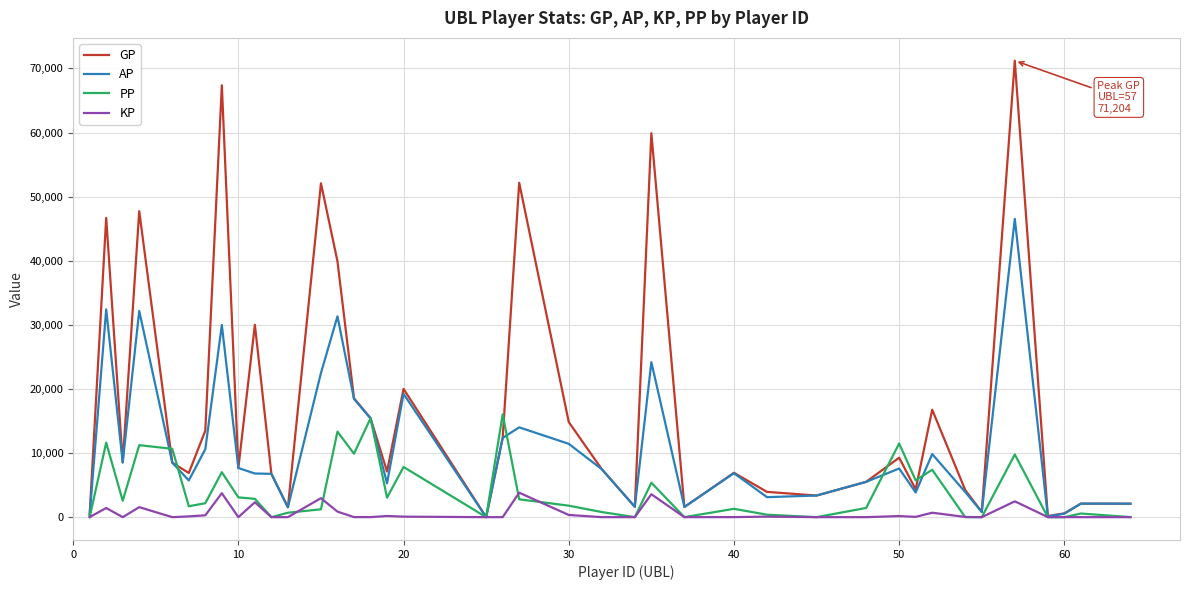

How many values in the AP series are below 7479?

20